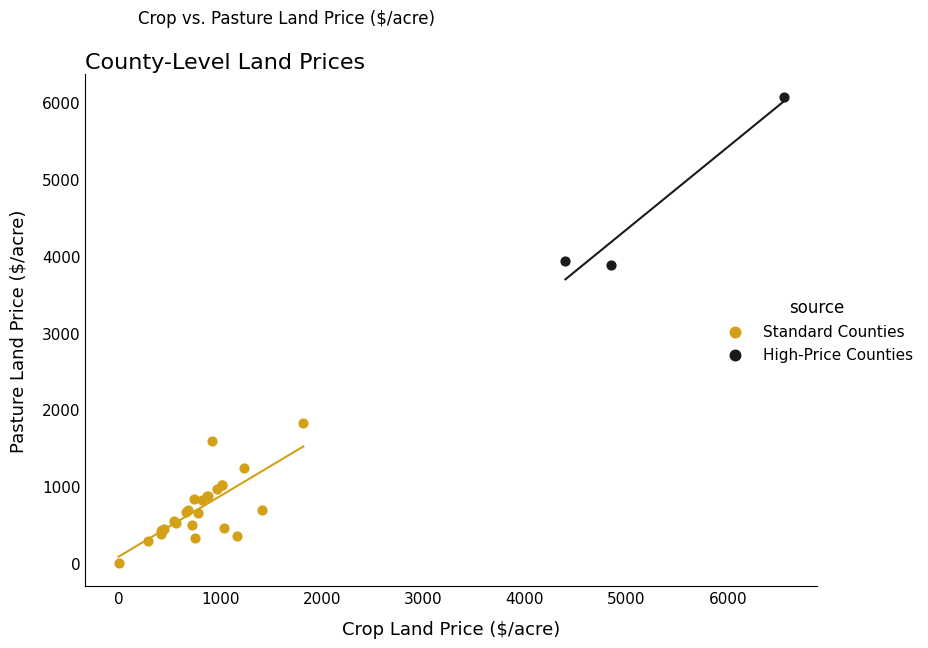

Which series has the largest Y range (max minus min)?

High-Price Counties